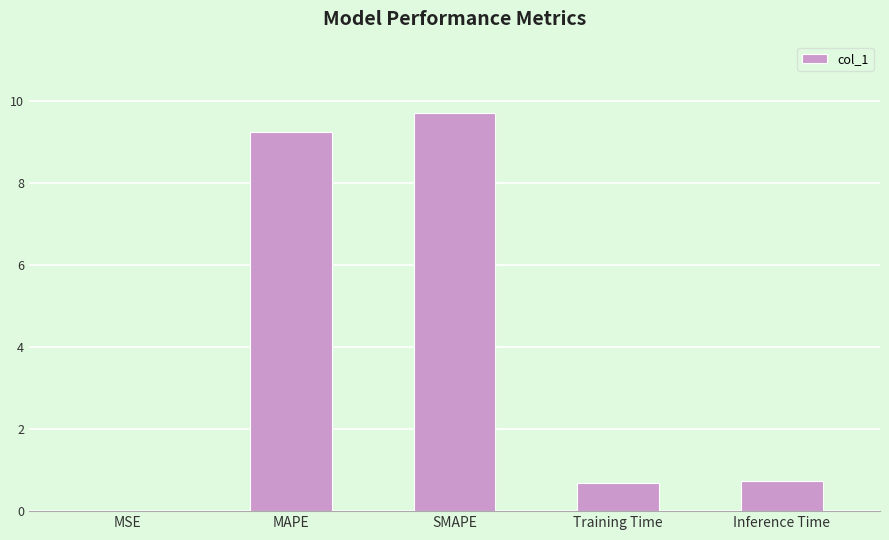

Which label corresponds to the largest value in the chart?

SMAPE